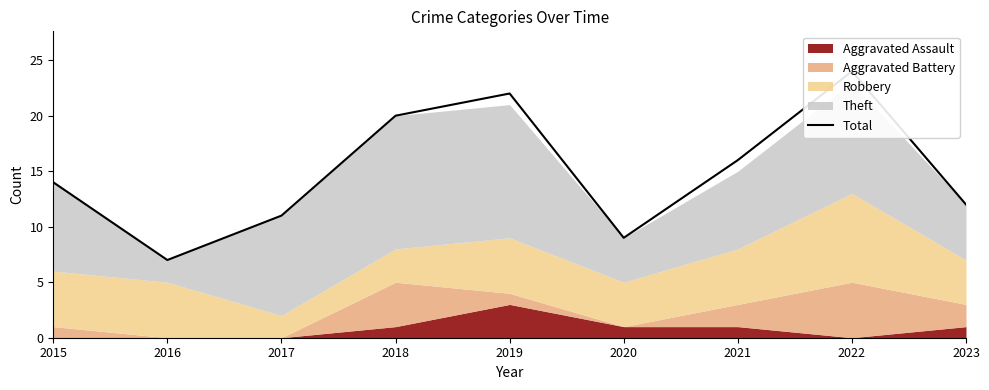

Rank the categories by value from lowest to highest.

2016, 2020, 2017, 2023, 2015, 2021, 2018, 2019, 2022